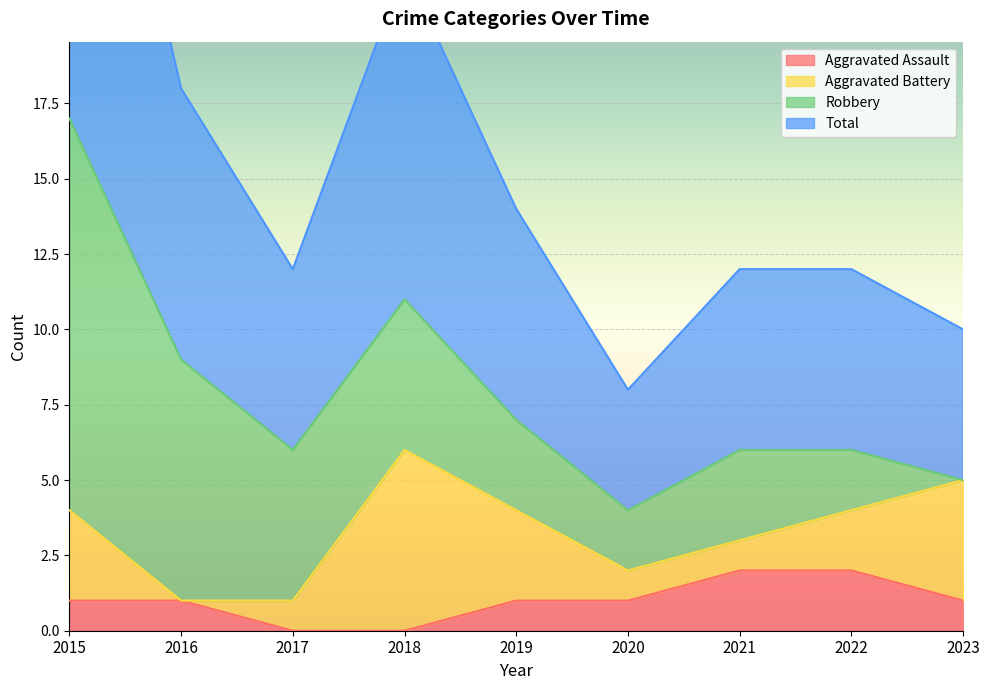

What is the maximum value for Aggravated Assault?

2